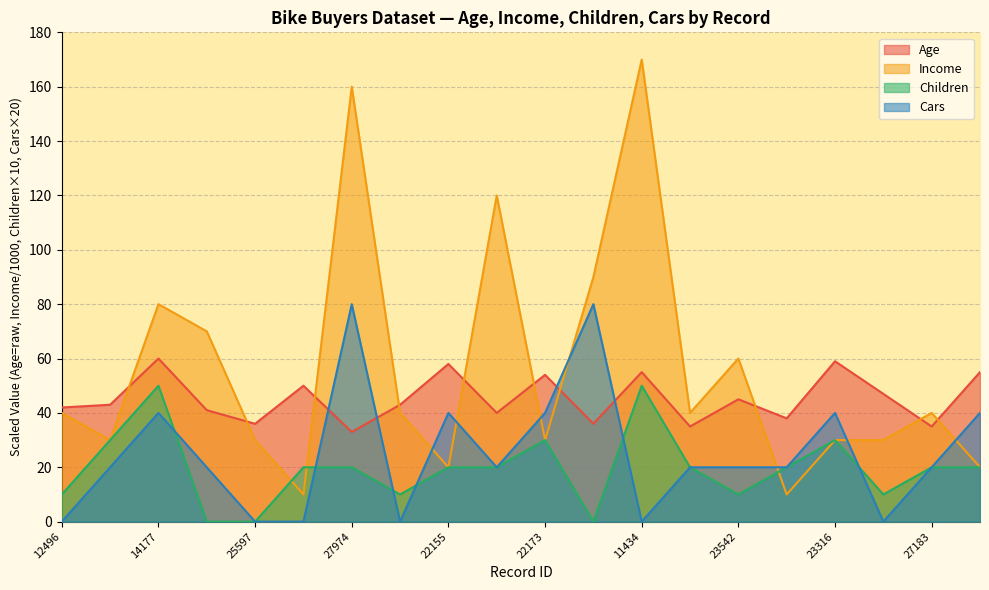

Where do Age and Income first cross each other?

24107 and 14177